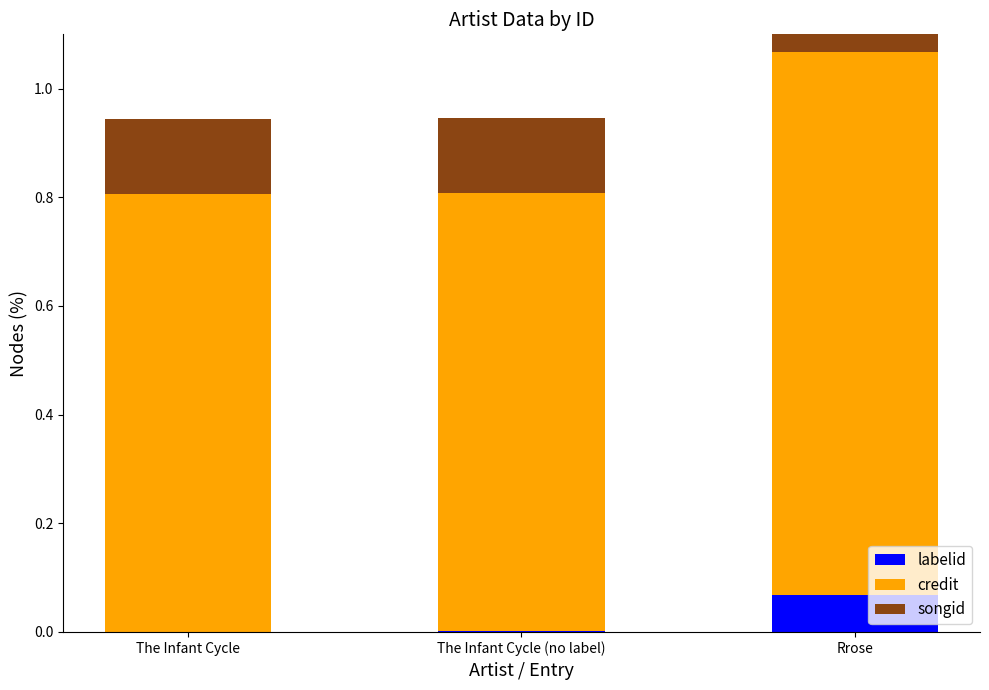

At which category is the sum across all series the highest?

Rrose